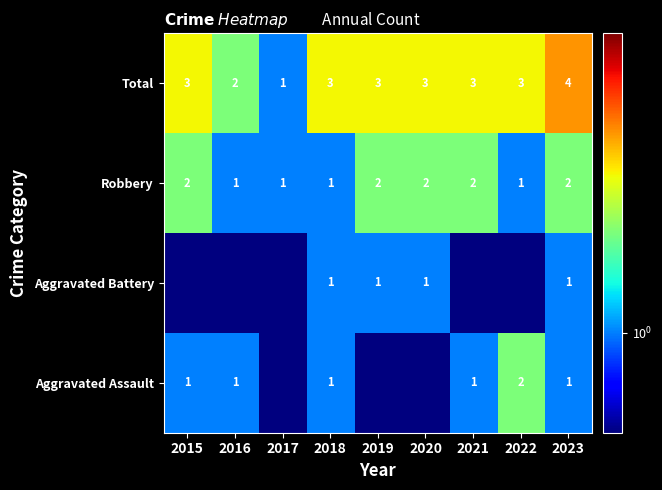

What is the sum of all Robbery values?

14.0